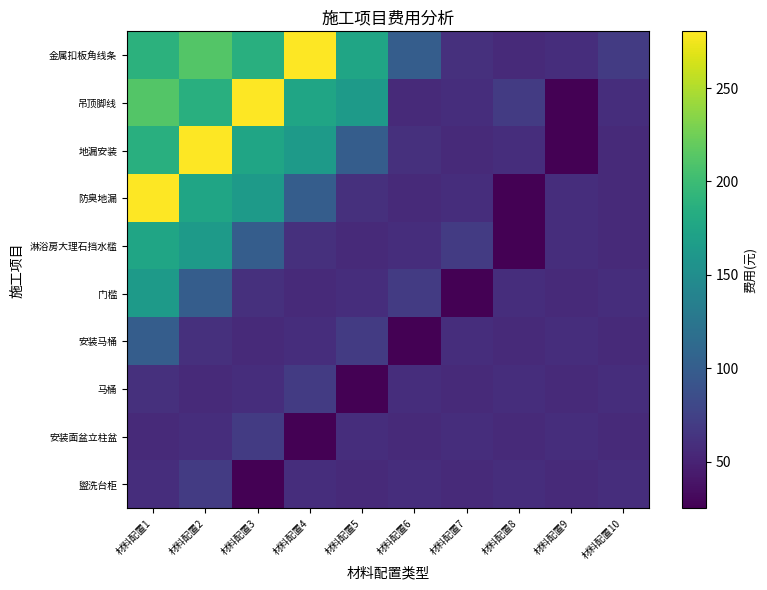

Between 材料配置10 and 材料配置8, which is larger?

材料配置10